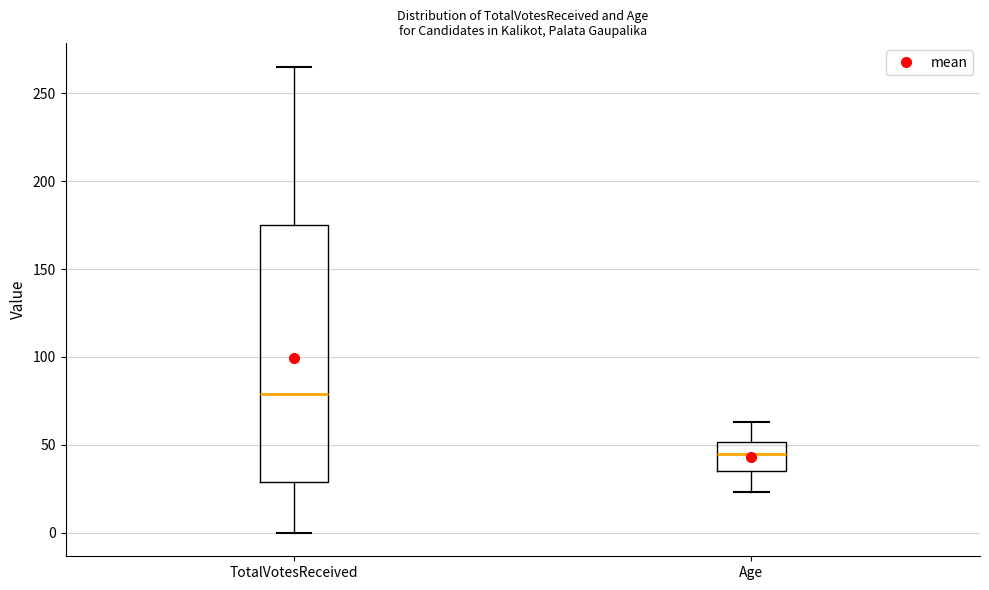

Comparing the boxes themselves (not the whiskers), which one is the tallest?

TotalVotesReceived